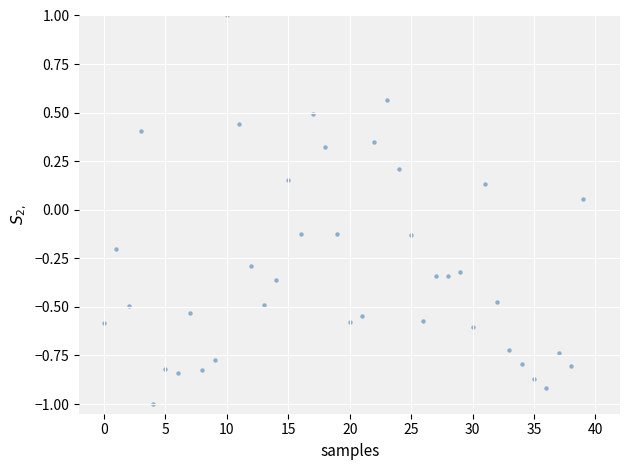

What is the range of Y values (max minus min)?

2.0